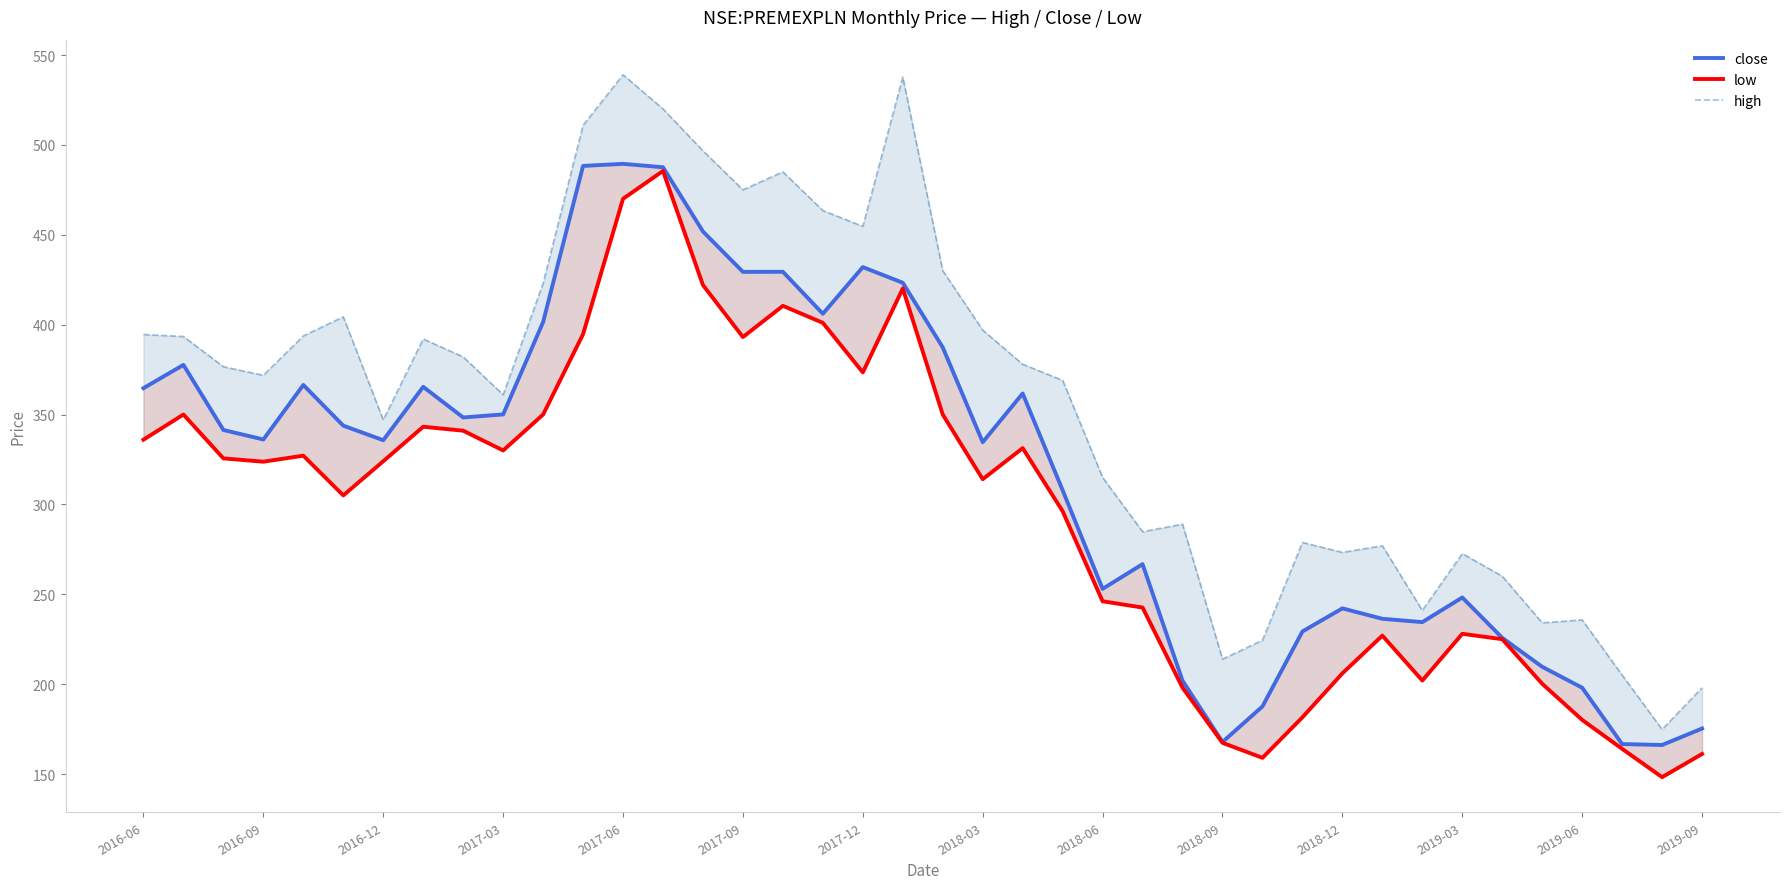

The value of high at 14 is 496.7. True or false?

True